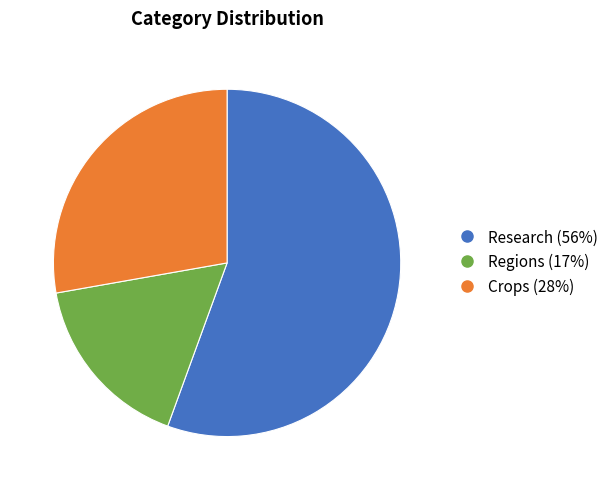

True or false: Crops accounts for 28% of the total.

True